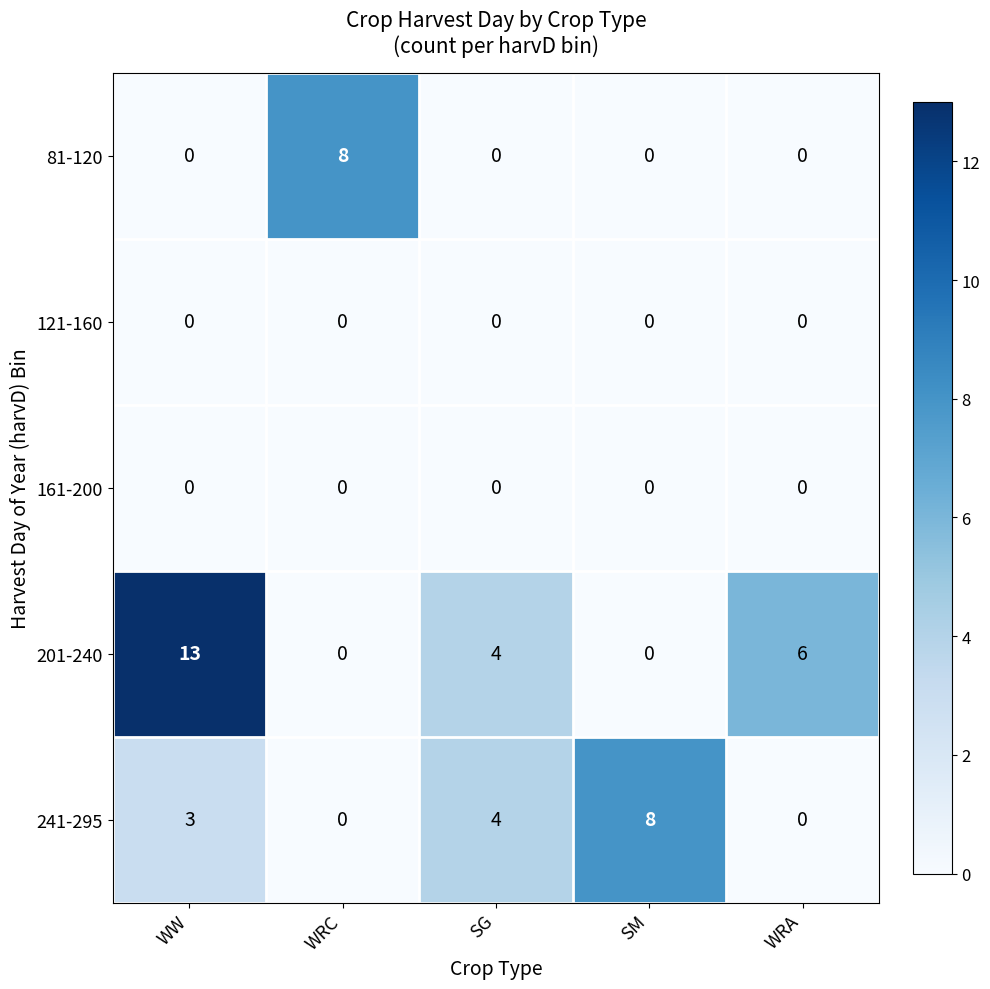

Reading right to left, what are all the values shown in this chart?

81-120: 0	0	0	8	0
121-160: 0	0	0	0	0
161-200: 0	0	0	0	0
201-240: 6	0	4	0	13
241-295: 0	8	4	0	3